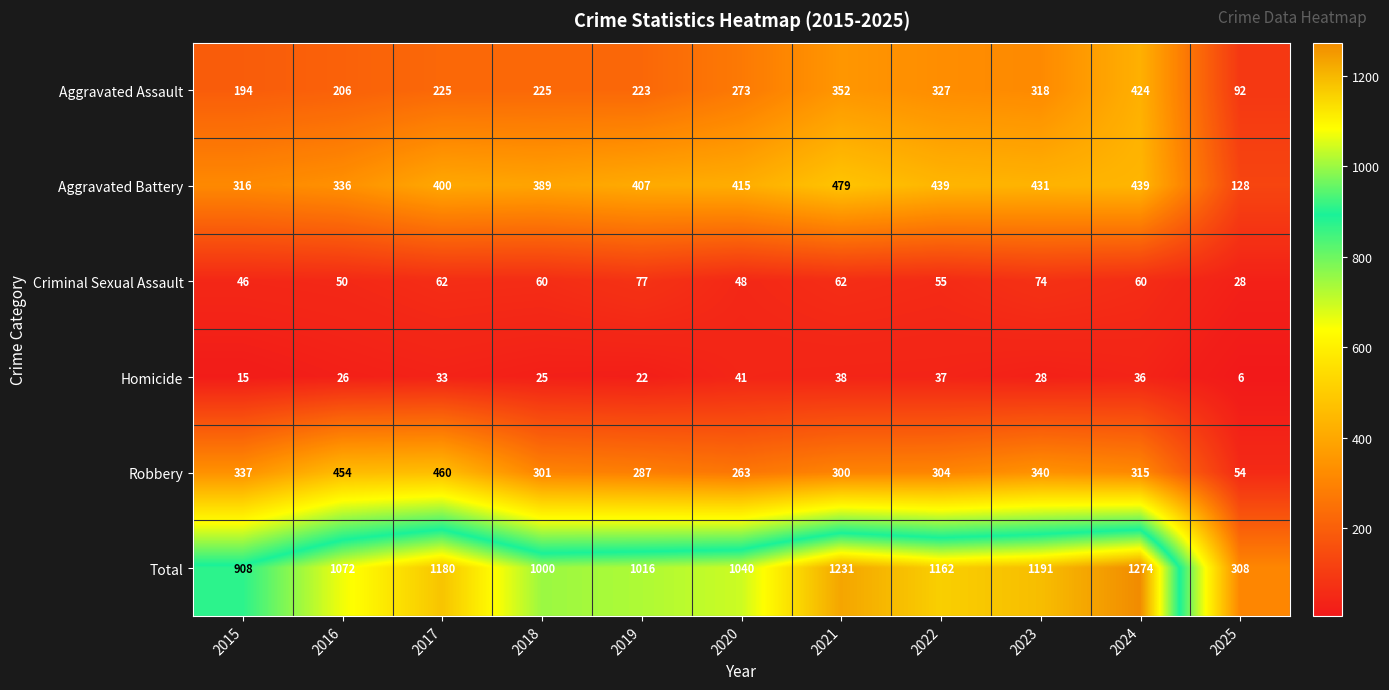

What is the greatest value displayed?

1274